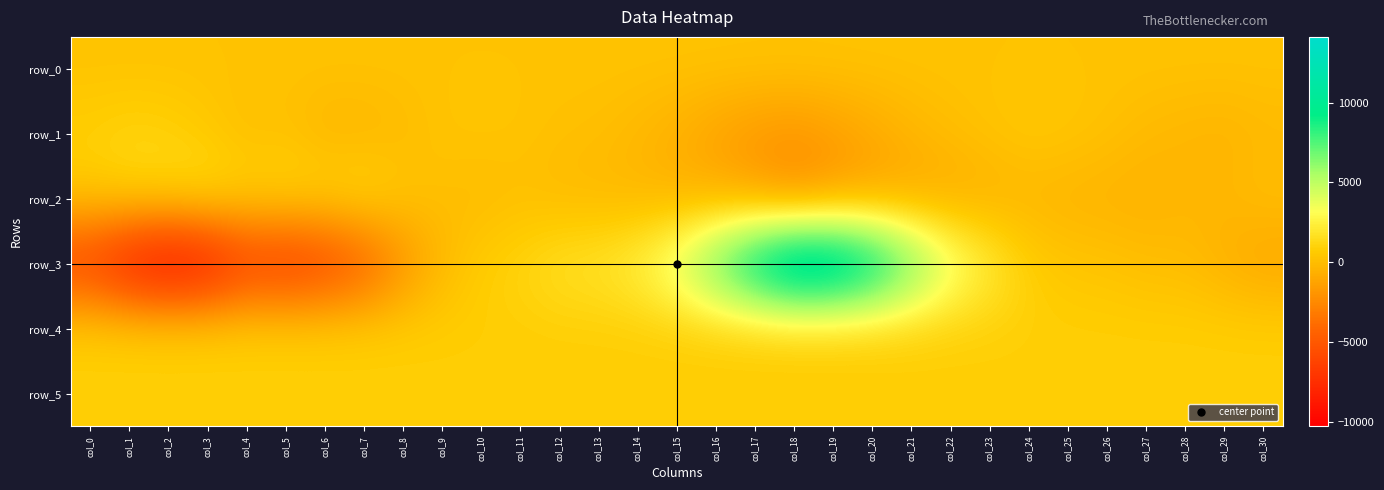

What is the approximate value of row_1 at col_28?

-346.0